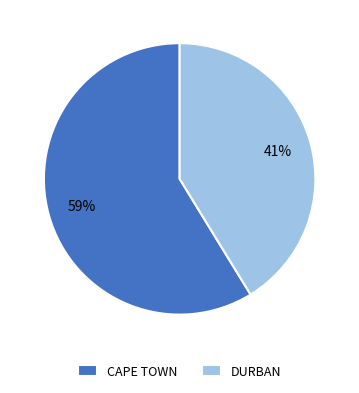

Does DURBAN account for over 50% of the chart?

No